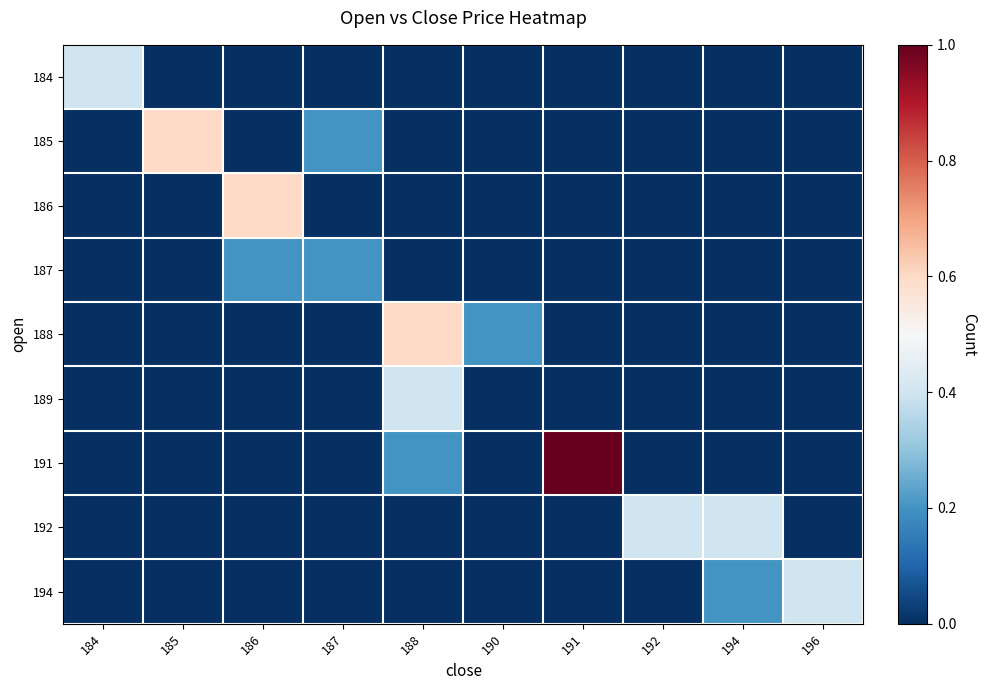

Count the number of categories in the chart.

10